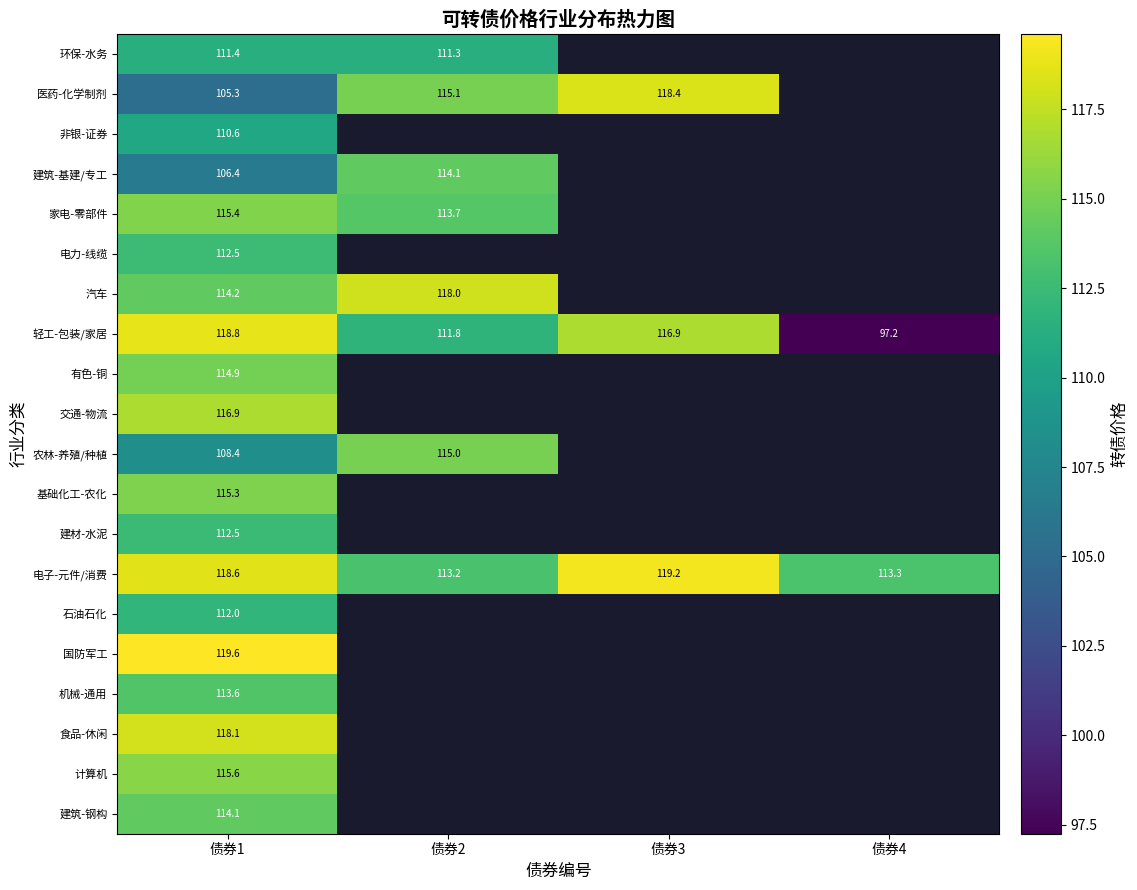

At which category is the sum across all series the highest?

债券1